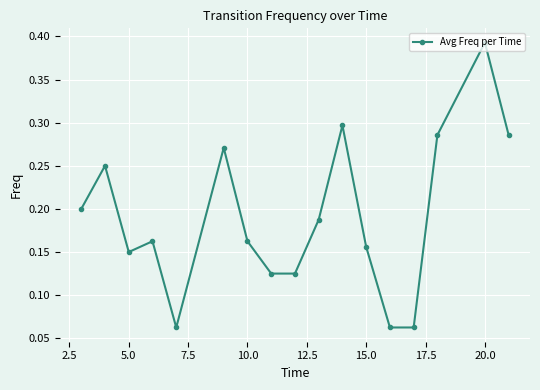

Count the values in the range 0 to 1.

17